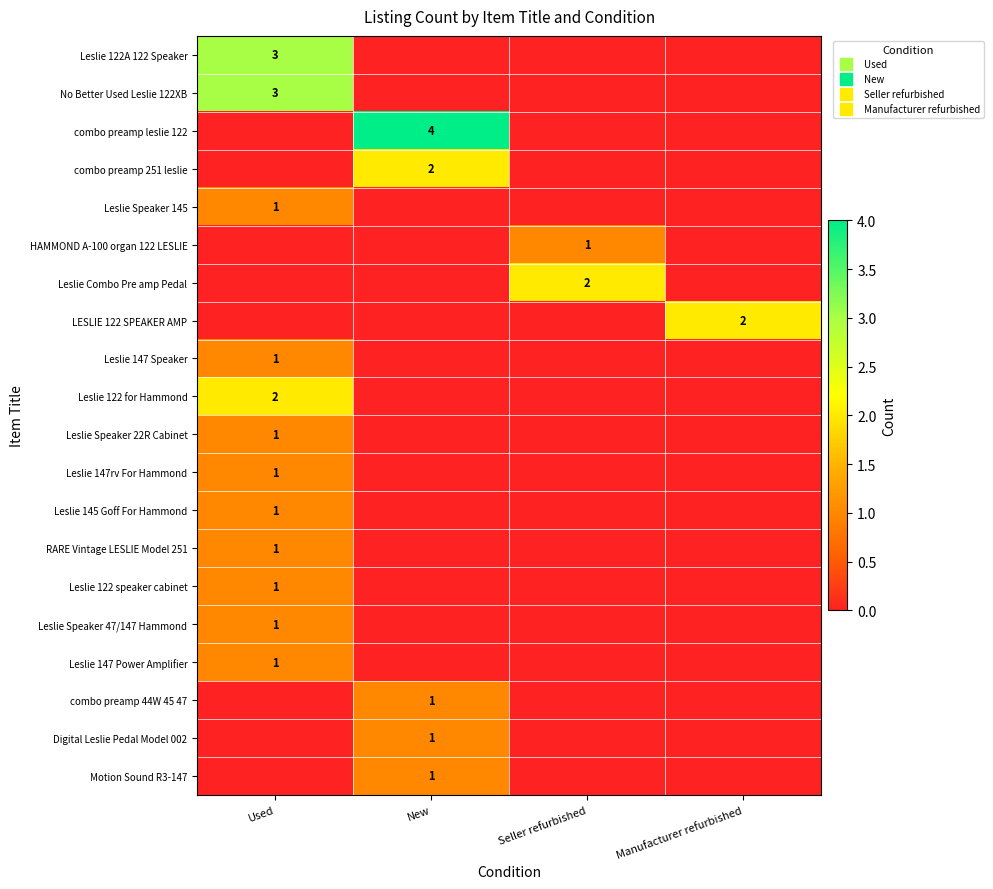

The value of LESLIE 122 SPEAKER AMP at Used is 0. True or false?

True